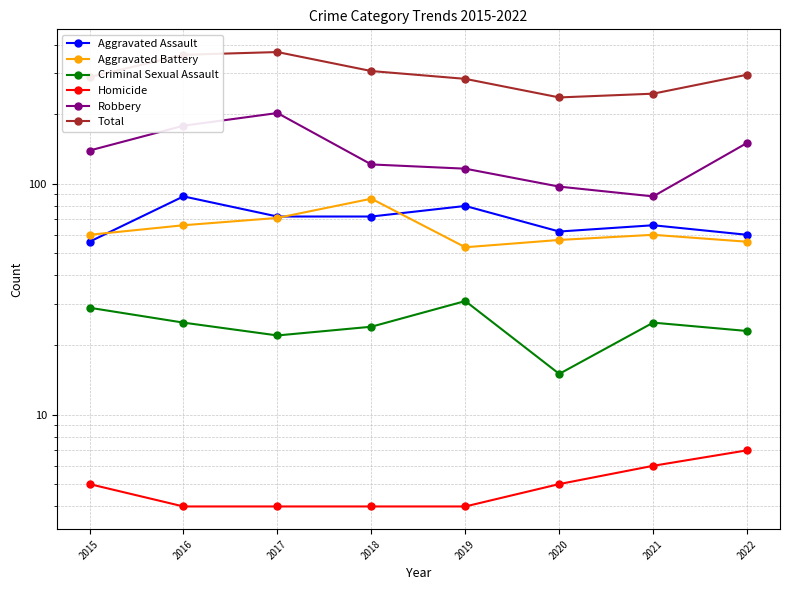

What is the approximate value of Criminal Sexual Assault at 2018, to the nearest 10?

20